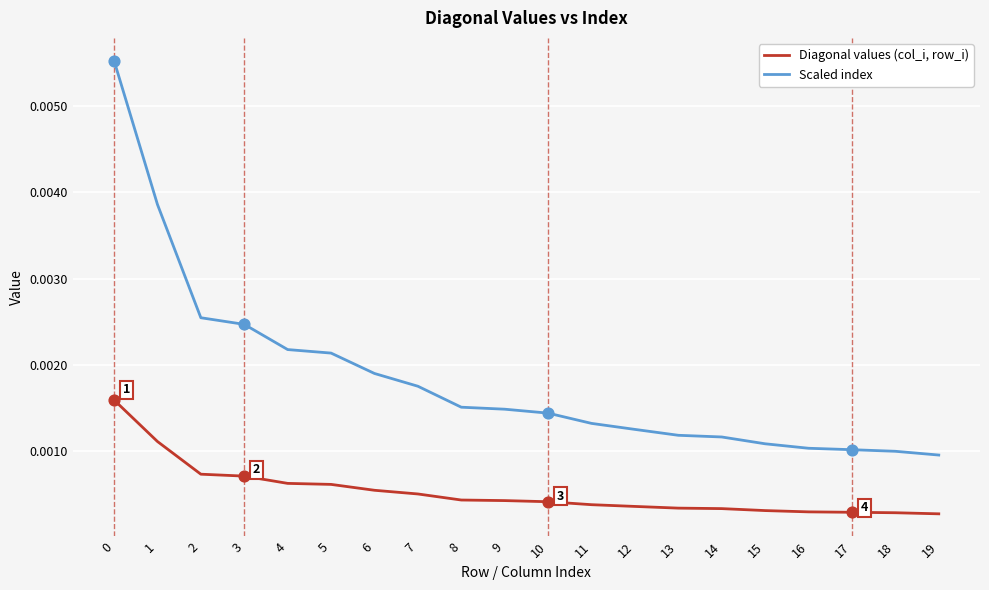

Is the value of Scaled index at 8 greater than the value of Diagonal values (col_i, row_i) at 14?

Yes